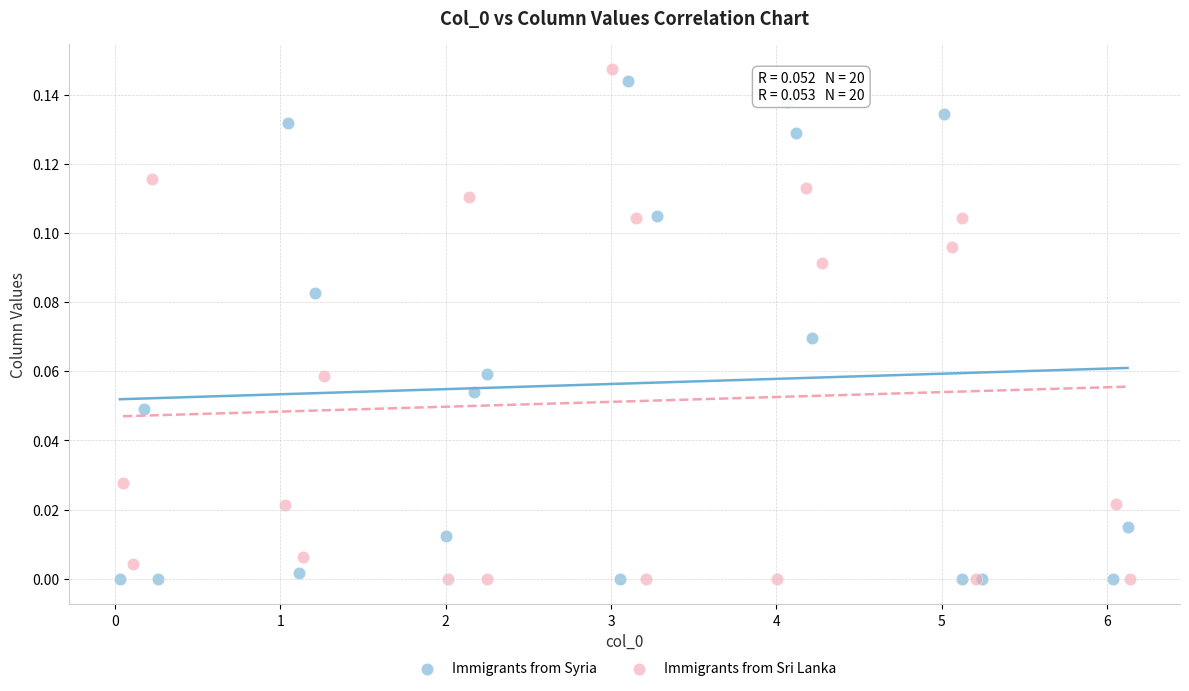

What are all the series names shown in the legend?

Immigrants from Syria, Immigrants from Sri Lanka